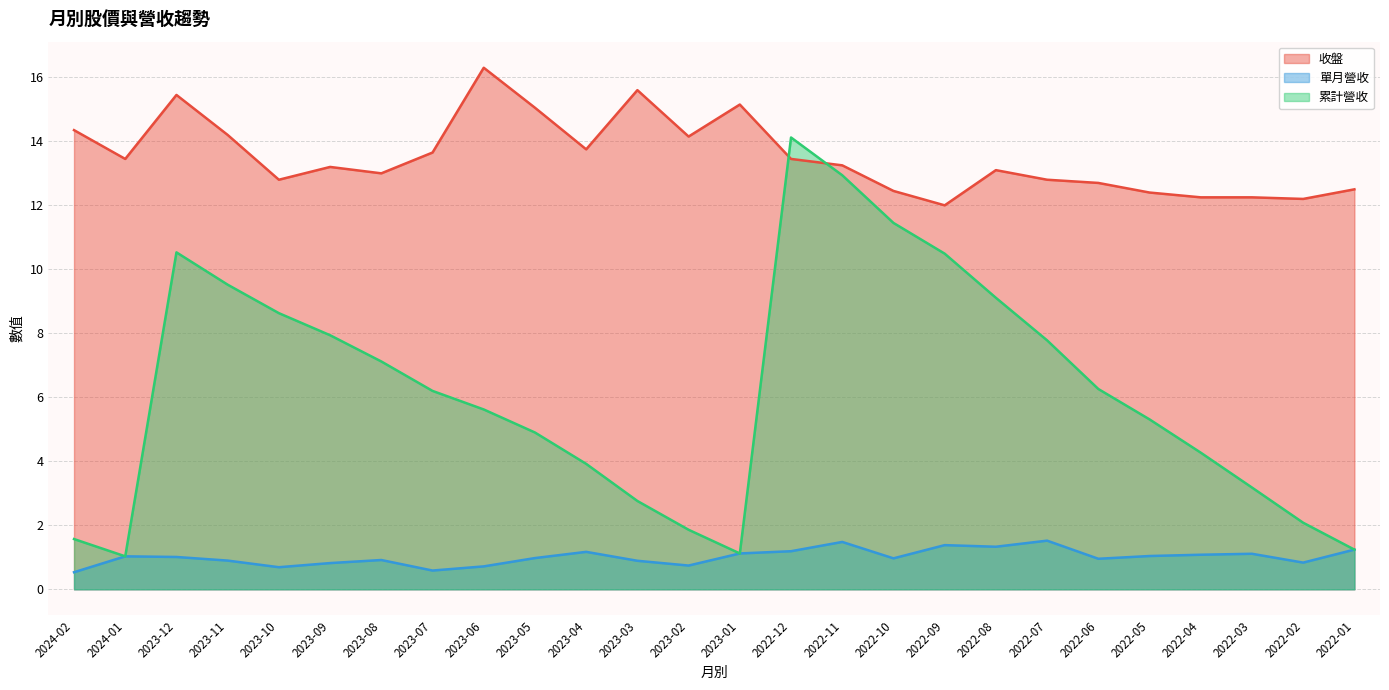

How many series are shown in this chart?

3